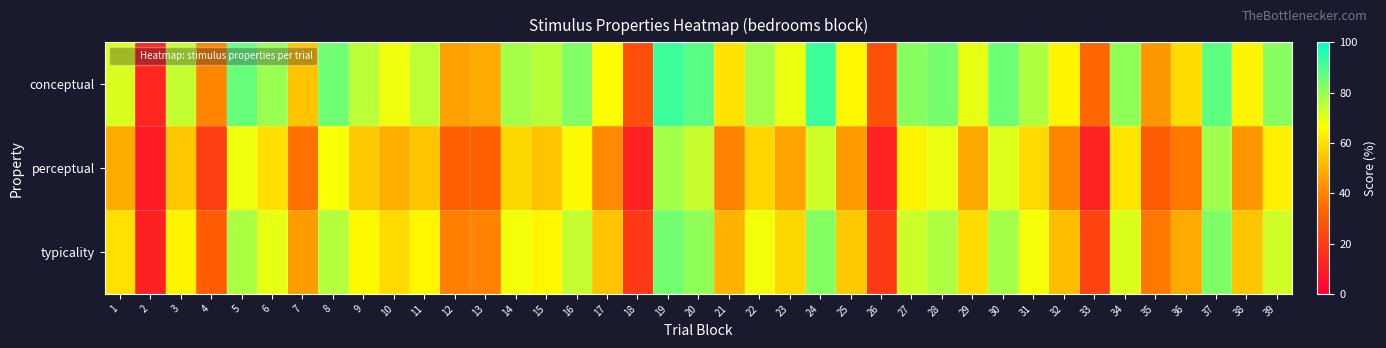

List the series in order of their peak value, highest first.

conceptual, typicality, perceptual